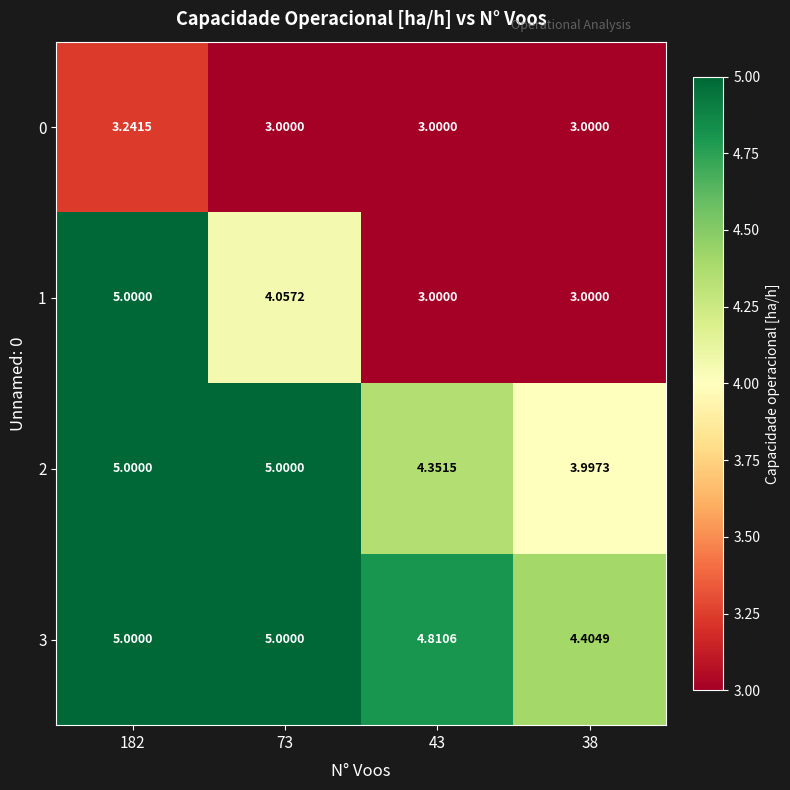

Reading left to right, what are all the values shown in this chart?

0: 182=3.2	73=3.0	43=3.0	38=3.0
1: 182=5.0	73=4.1	43=3.0	38=3.0
2: 182=5.0	73=5.0	43=4.4	38=4.0
3: 182=5.0	73=5.0	43=4.8	38=4.4